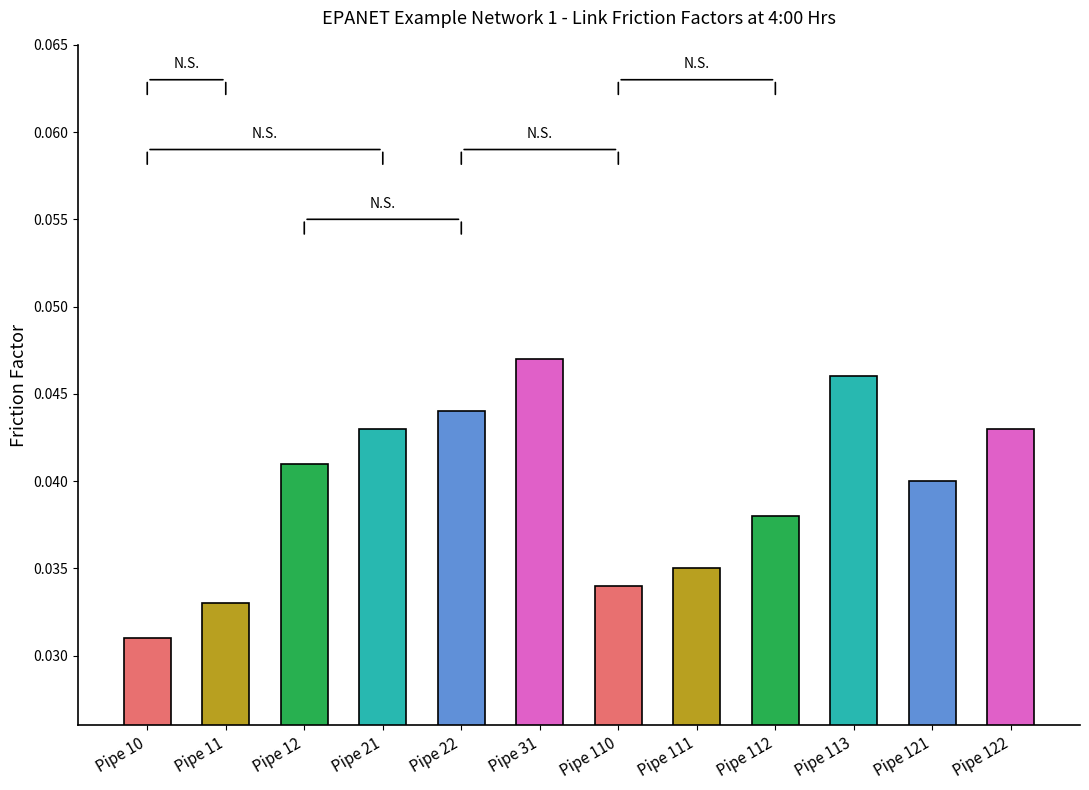

Does the chart contain stacked bars?

No